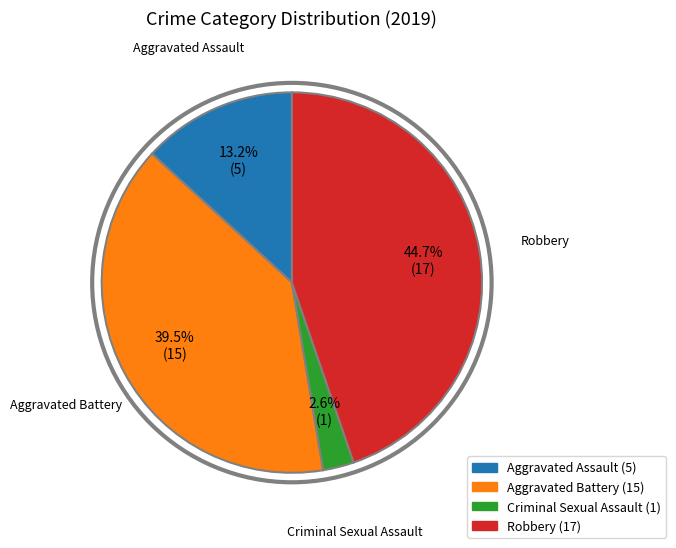

What is the smallest slice in the pie chart?

Criminal Sexual Assault